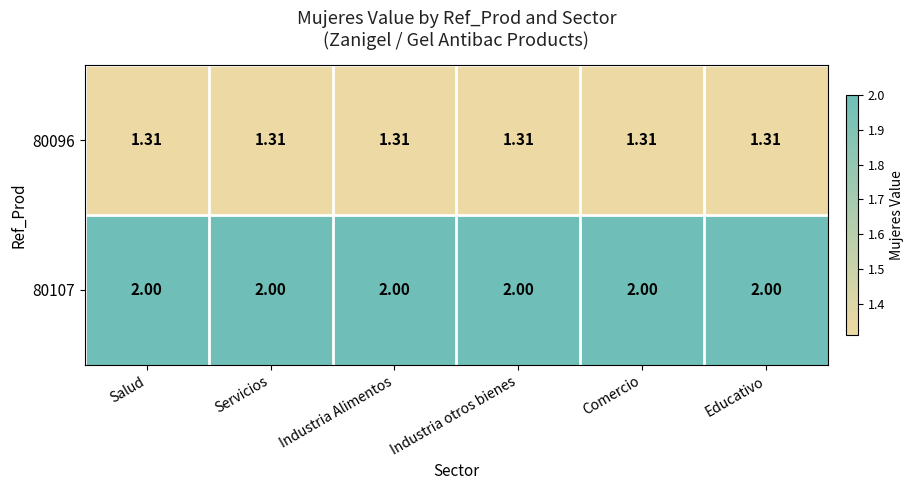

What is the greatest value displayed?

2.0